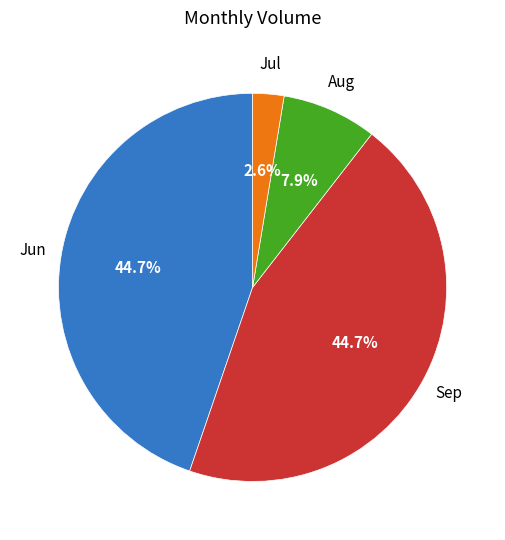

Does any single category account for the majority?

No